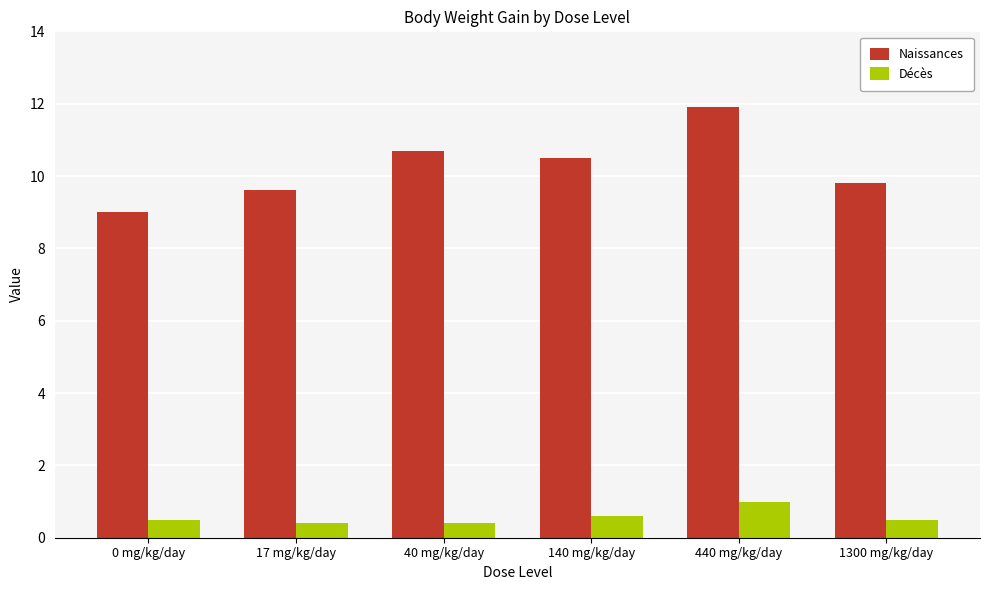

How many distinct data groups are displayed?

2